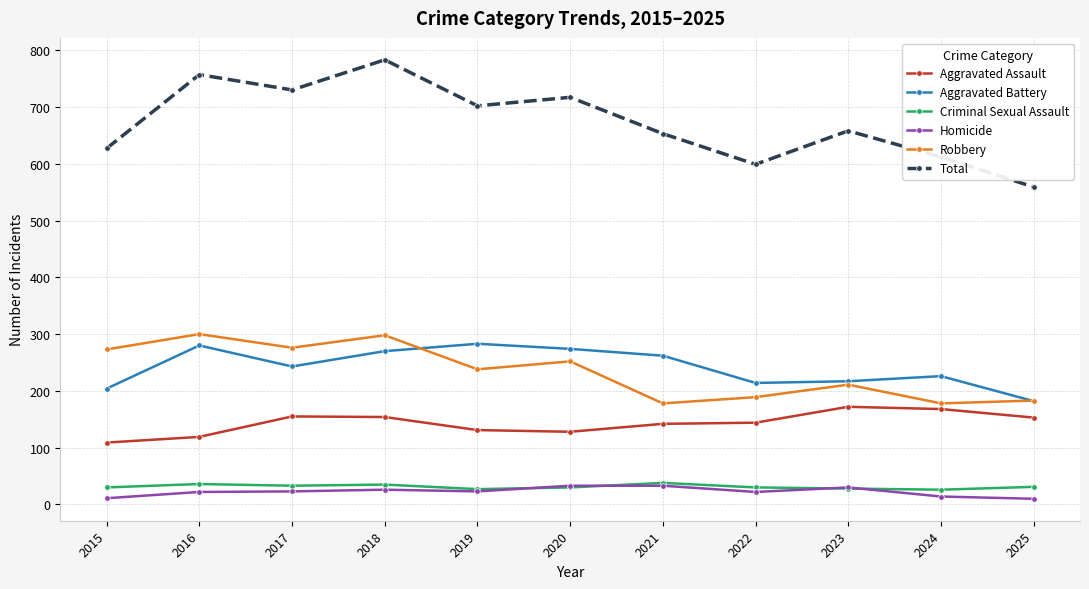

How many data points in Total are less than 658?

5